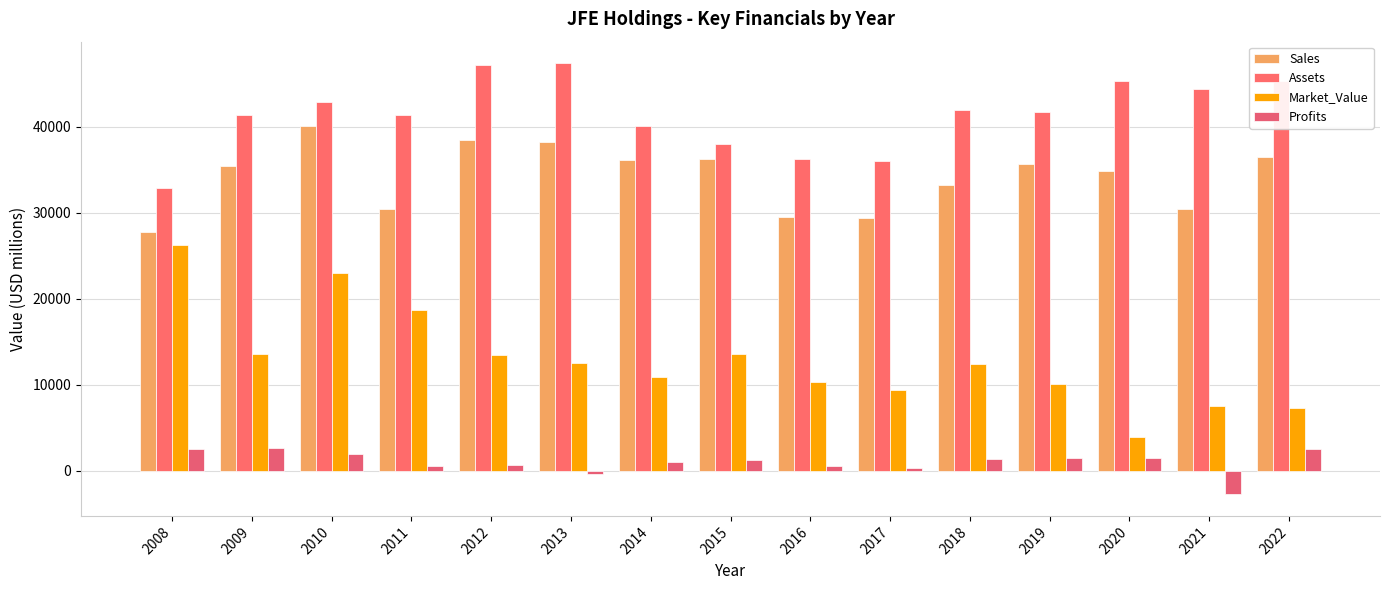

Which series has the largest total across all categories?

Assets